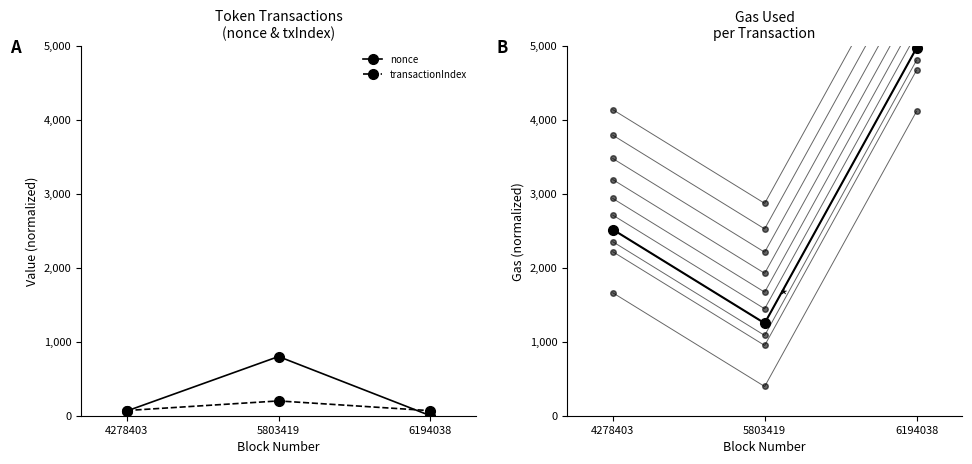

How many categories are shown in the chart?

3